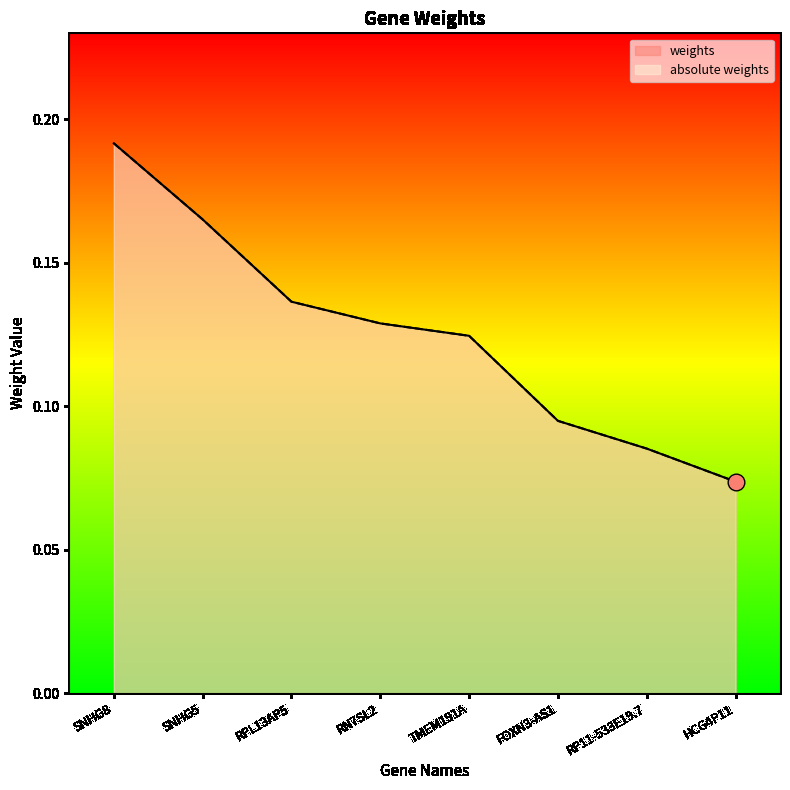

True or false: weights and absolute weights cross at least once.

False